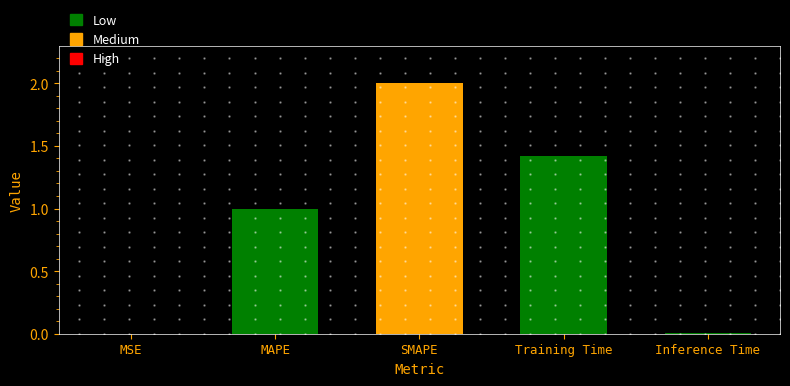

What is the difference between the values at Inference Time and SMAPE?

2.0